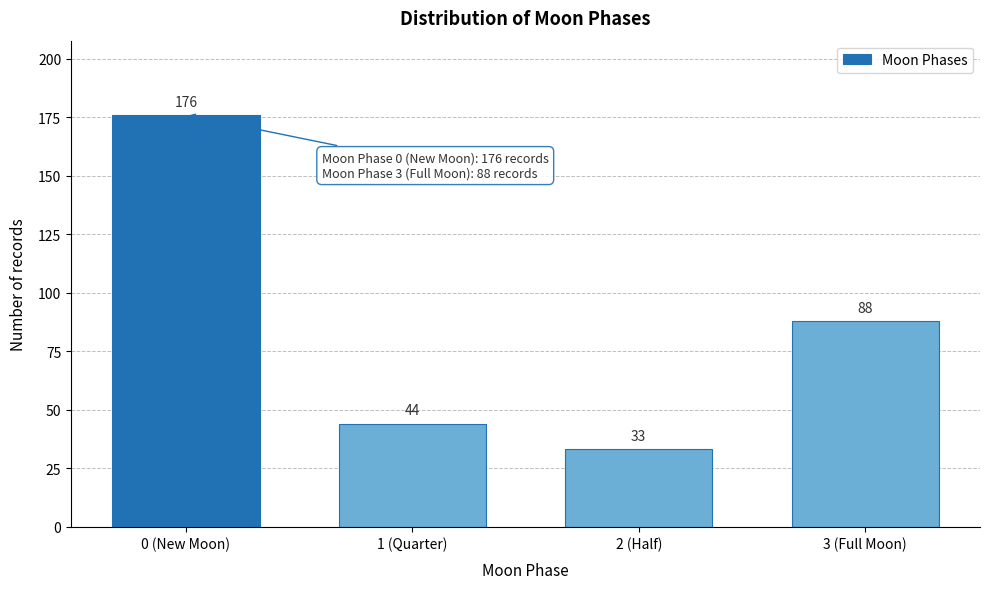

Reading right to left, what are all the values shown in this chart?

88	33	44	176